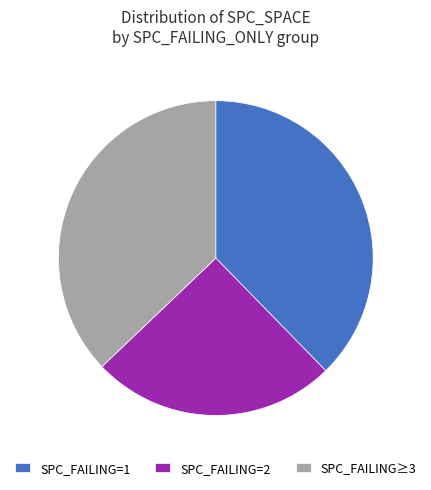

The SPC_FAILING=1 slice represents 38% of the pie. True or false?

True